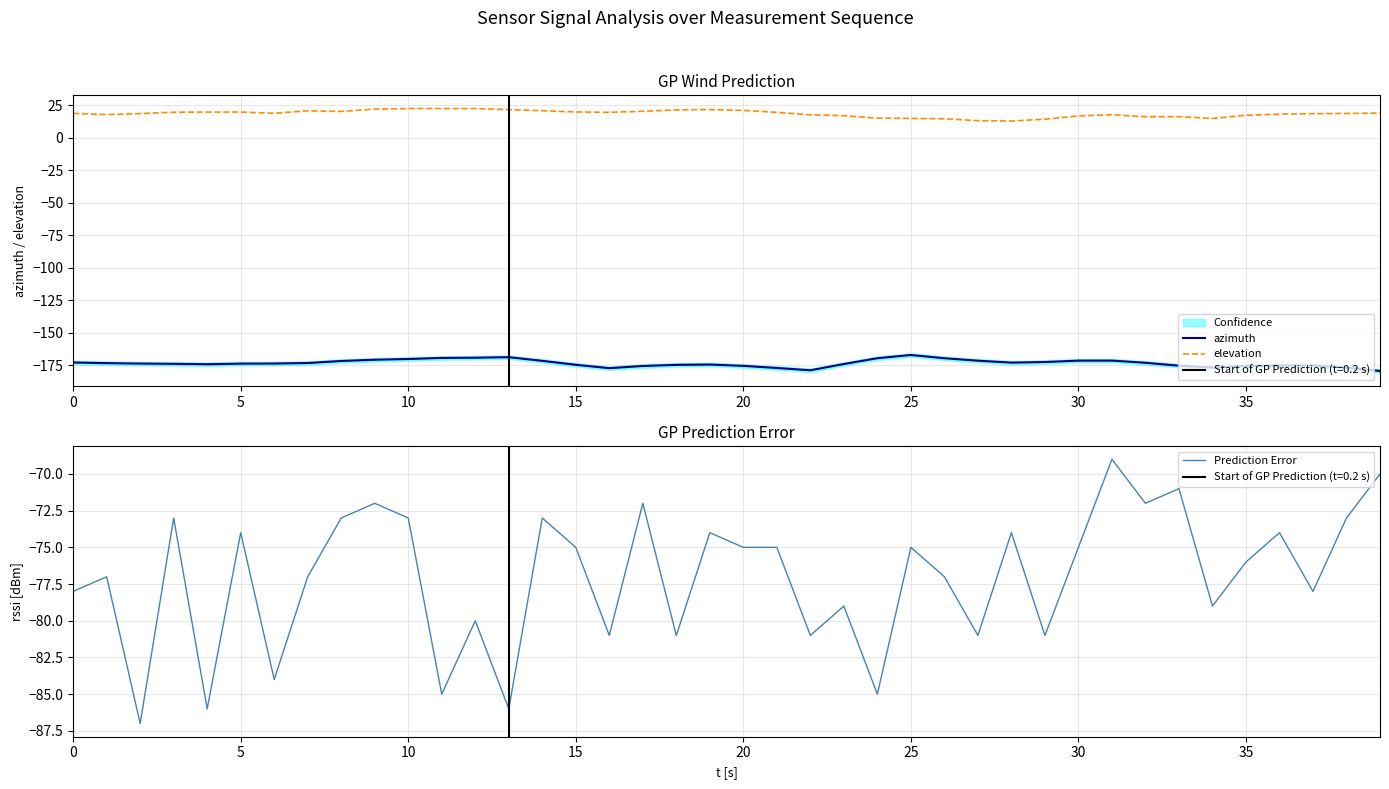

What is the difference between the maximum and minimum values in the Prediction Error series?

18